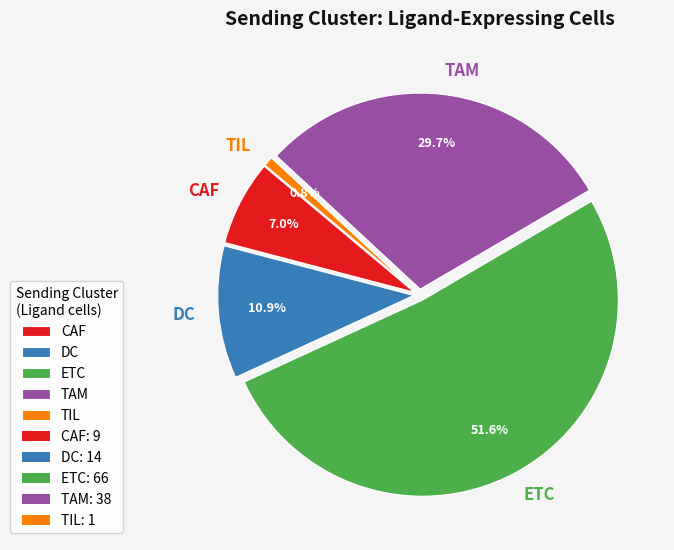

To the nearest percent, what portion does DC represent?

11%